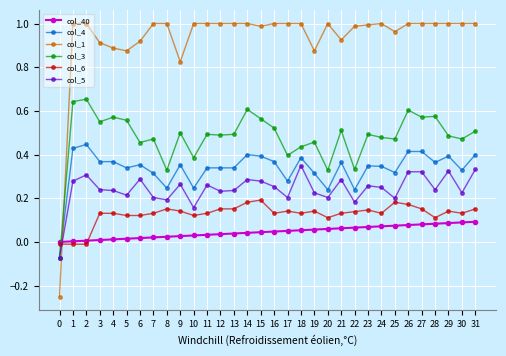

How many lines are shown in the chart?

6